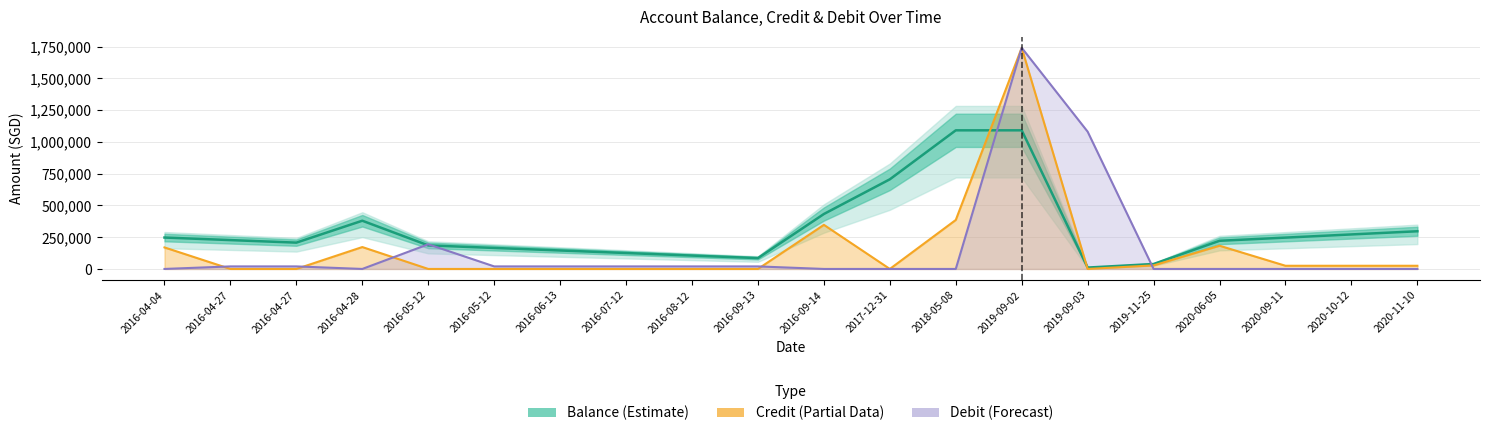

What is the total value across all series at 2019-09-03?

1090821.7